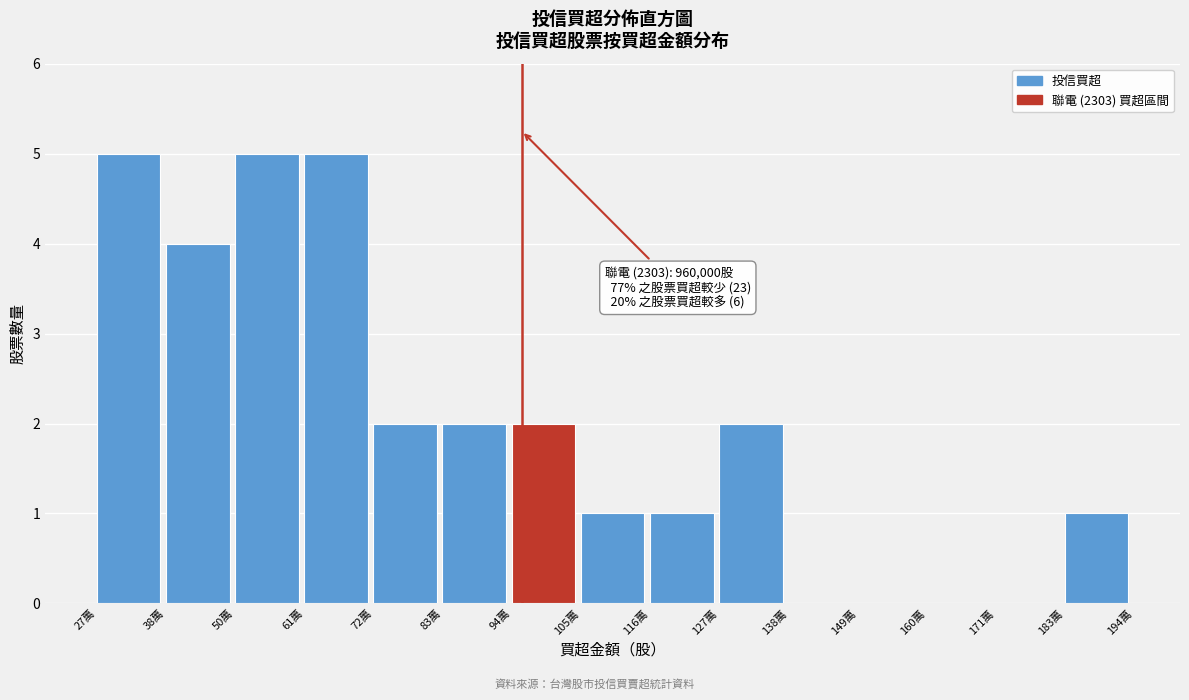

Reading right to left, list all the values displayed in this chart.

183萬=1	171萬=0	160萬=0	149萬=0	138萬=0	127萬=2	116萬=1	105萬=1	94萬=2	83萬=2	72萬=2	61萬=5	50萬=5	38萬=4	27萬=5